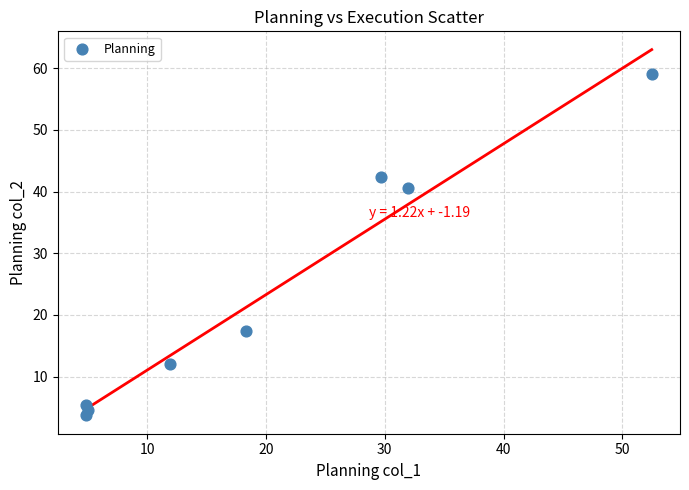

What is the average X value?

19.9